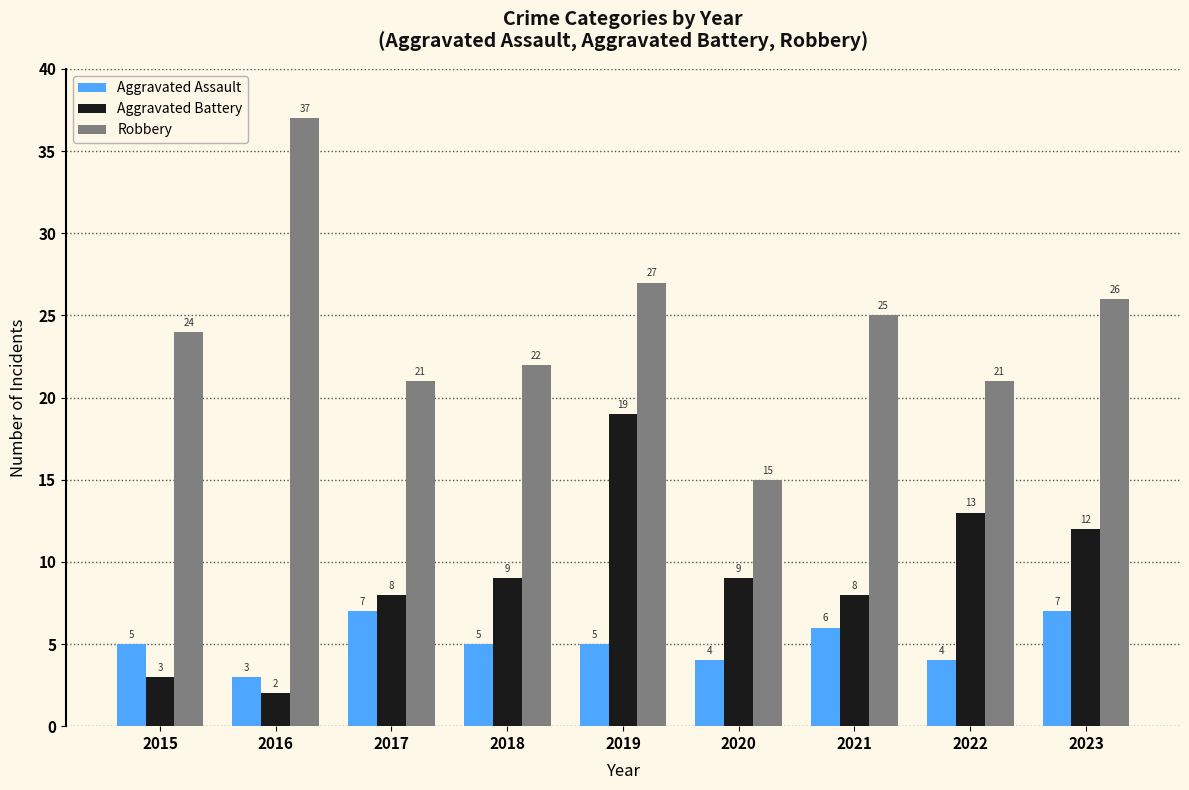

Is the value of Robbery at 2021 greater than the value of Aggravated Battery at 2018?

Yes